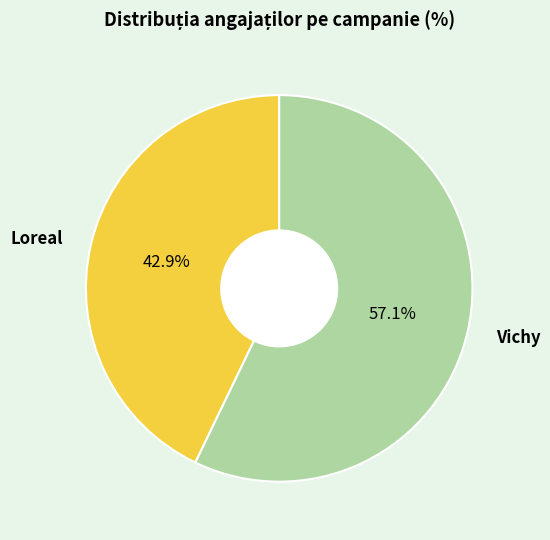

Which has a higher value, Loreal or Vichy?

Vichy